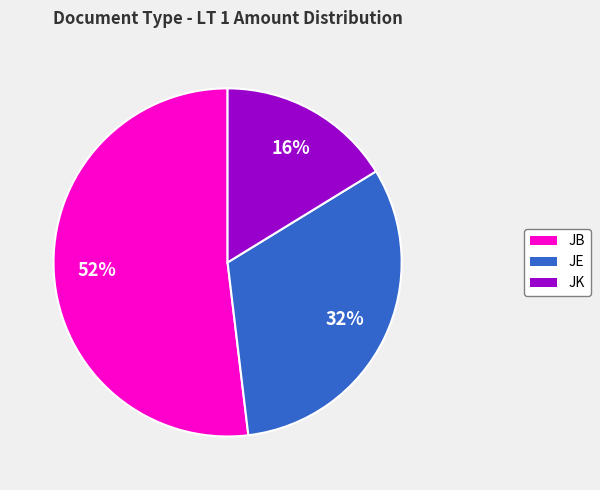

To the nearest percent, what is the average slice percentage?

33%